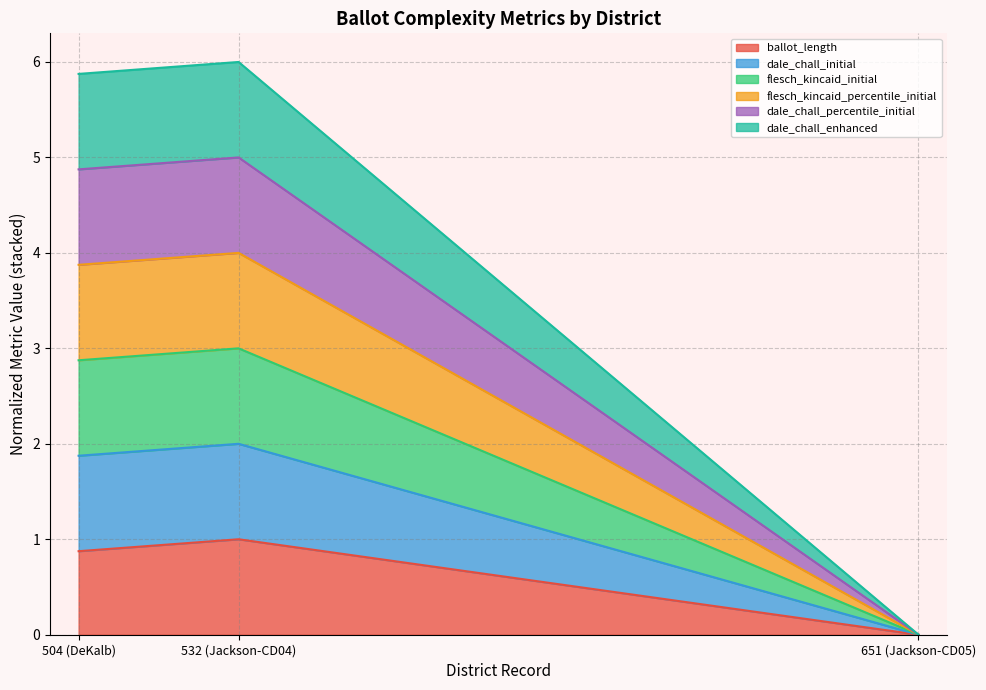

Is it true that dale_chall_percentile_initial equals 1.9 at 532 (Jackson-CD04)?

False